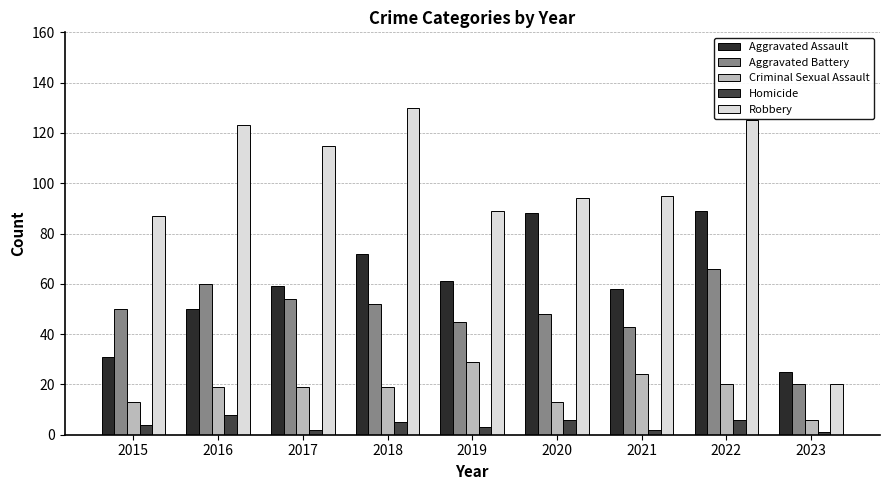

Reading left to right, list all the values displayed in this chart.

Aggravated Assault: 31	50	59	72	61	88	58	89	25
Aggravated Battery: 50	60	54	52	45	48	43	66	20
Criminal Sexual Assault: 13	19	19	19	29	13	24	20	6
Homicide: 4	8	2	5	3	6	2	6	1
Robbery: 87	123	115	130	89	94	95	125	20